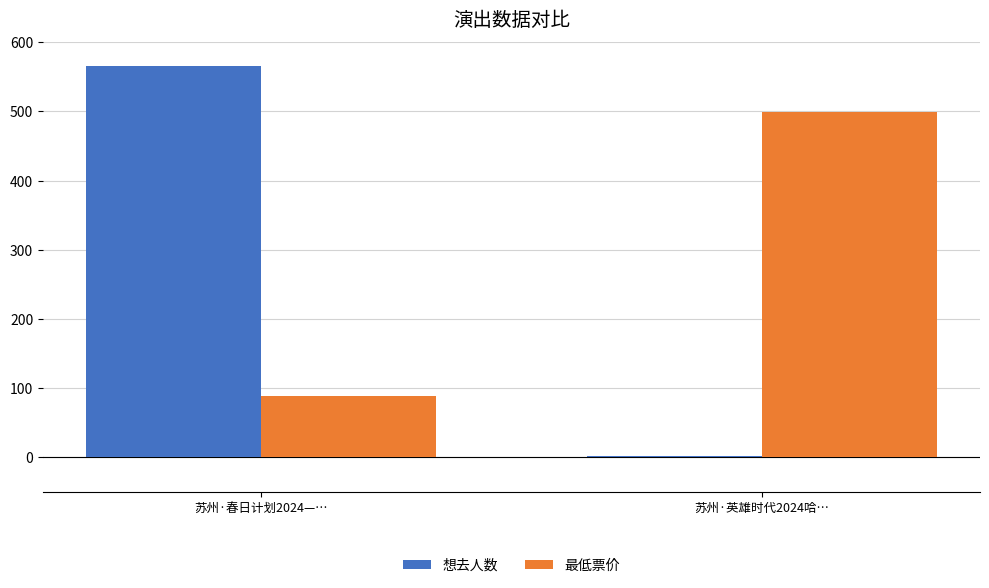

Reading right to left, list all the values displayed in this chart.

想去人数: 苏州·英雄时代2024哈…=2	苏州·春日计划2024—…=565
最低票价: 苏州·英雄时代2024哈…=499	苏州·春日计划2024—…=88